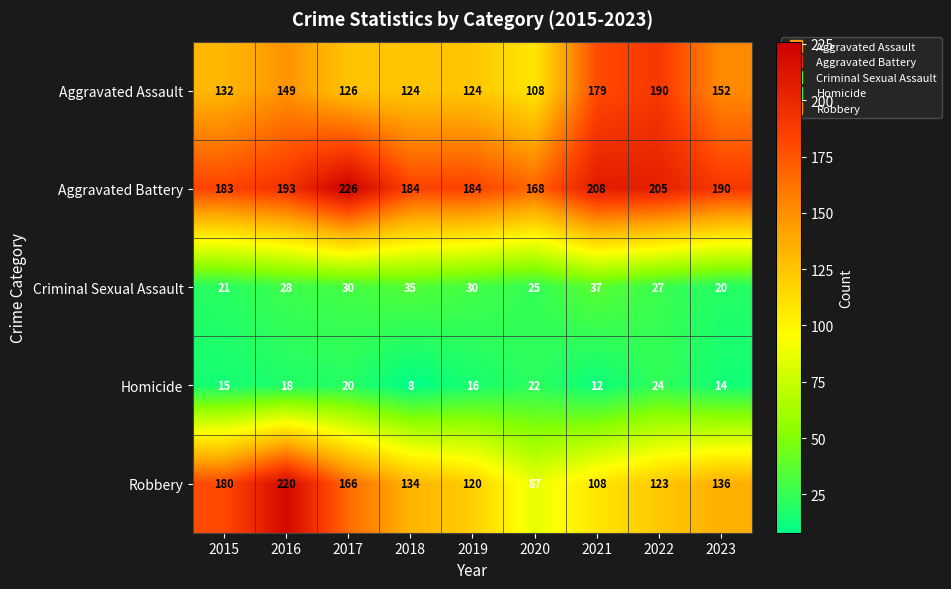

Which series changed the most between 2017 and 2020?

Robbery